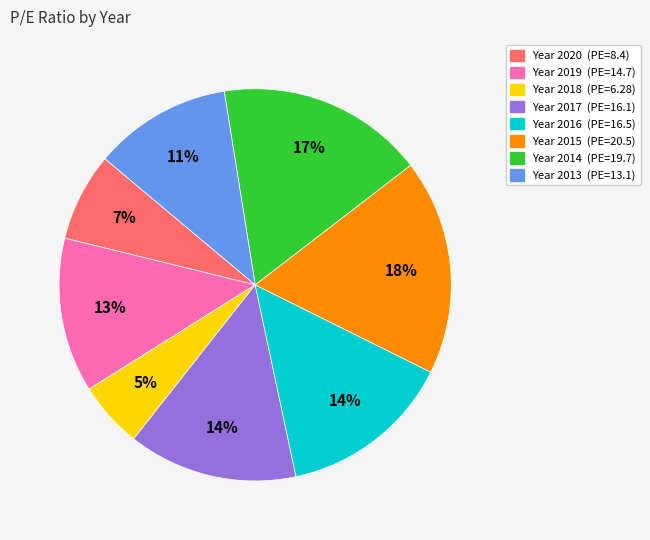

Is there any slice that represents more than half of the pie?

No